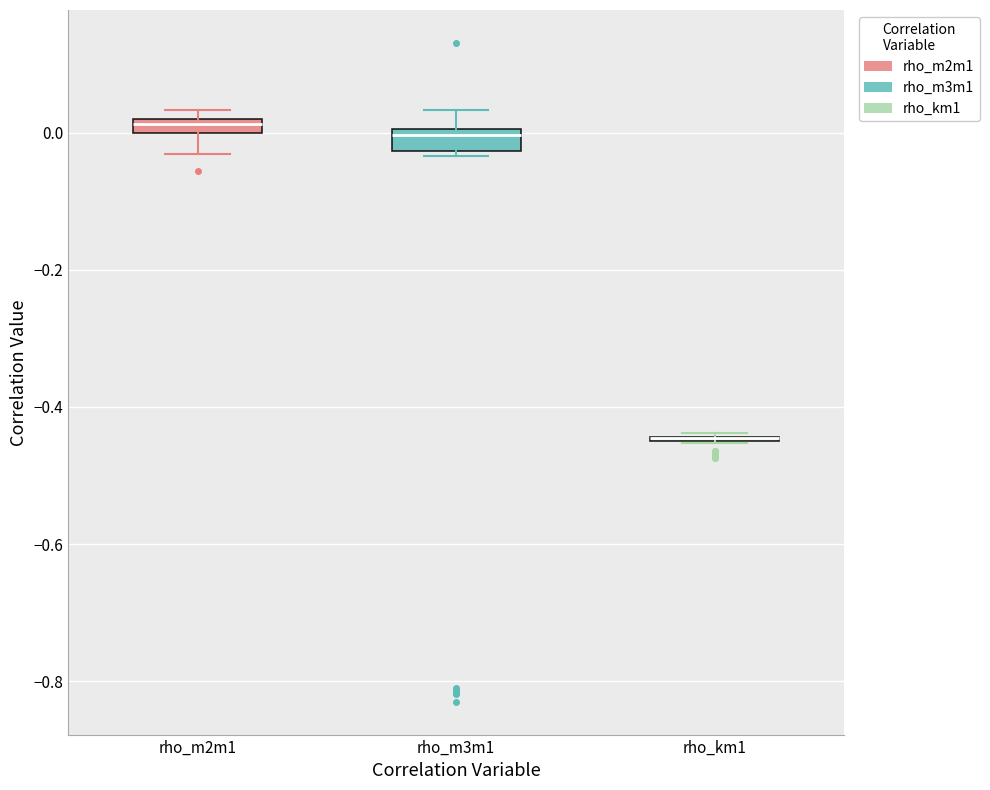

Where is the upper edge of the box for rho_m2m1 on the y-axis? The values are not printed on the chart, so give them approximately, as read against the axis.

0.02